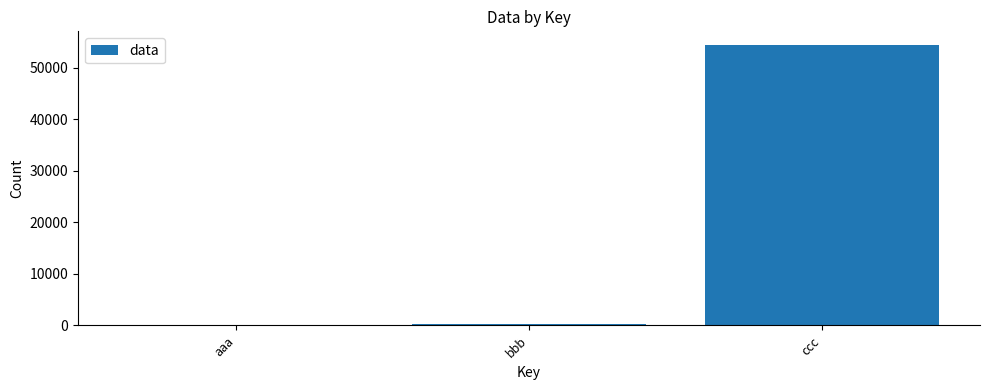

True or false: the data shows 45 at aaa.

True